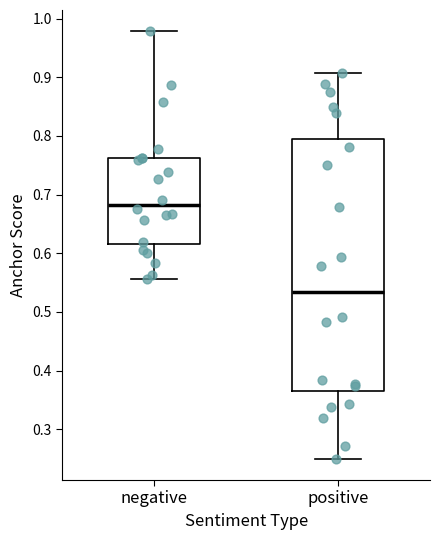

Which box's median line is the lowest?

positive